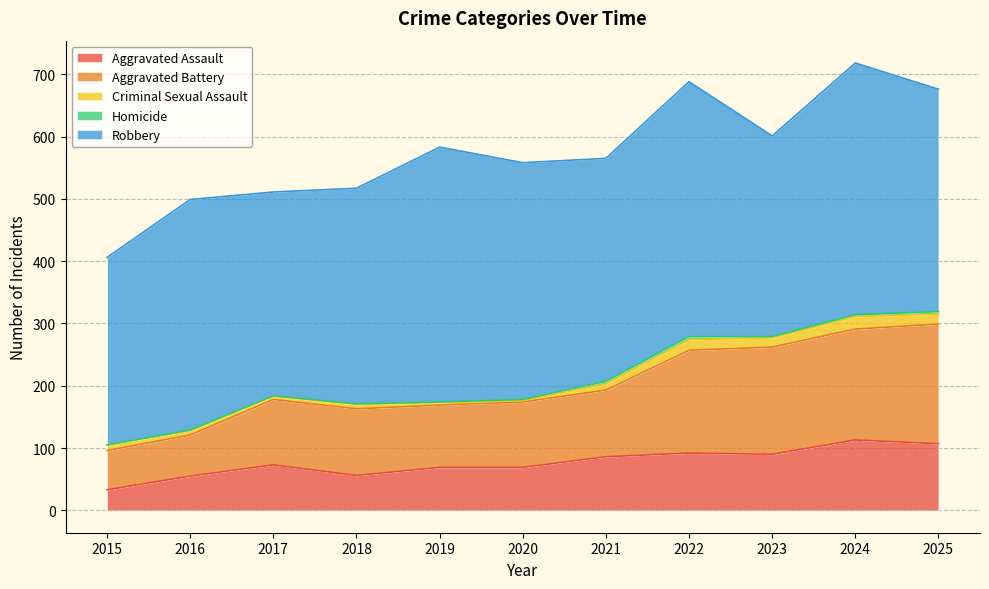

Is the value of Aggravated Assault at 2017 greater than the value of Aggravated Battery at 2025?

No